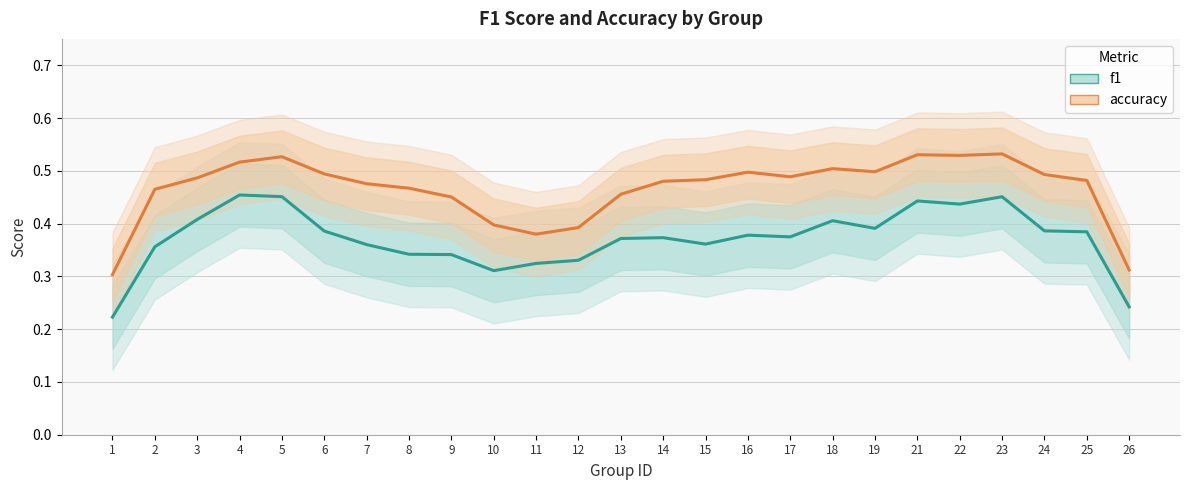

At which label is accuracy closest to 0?

1